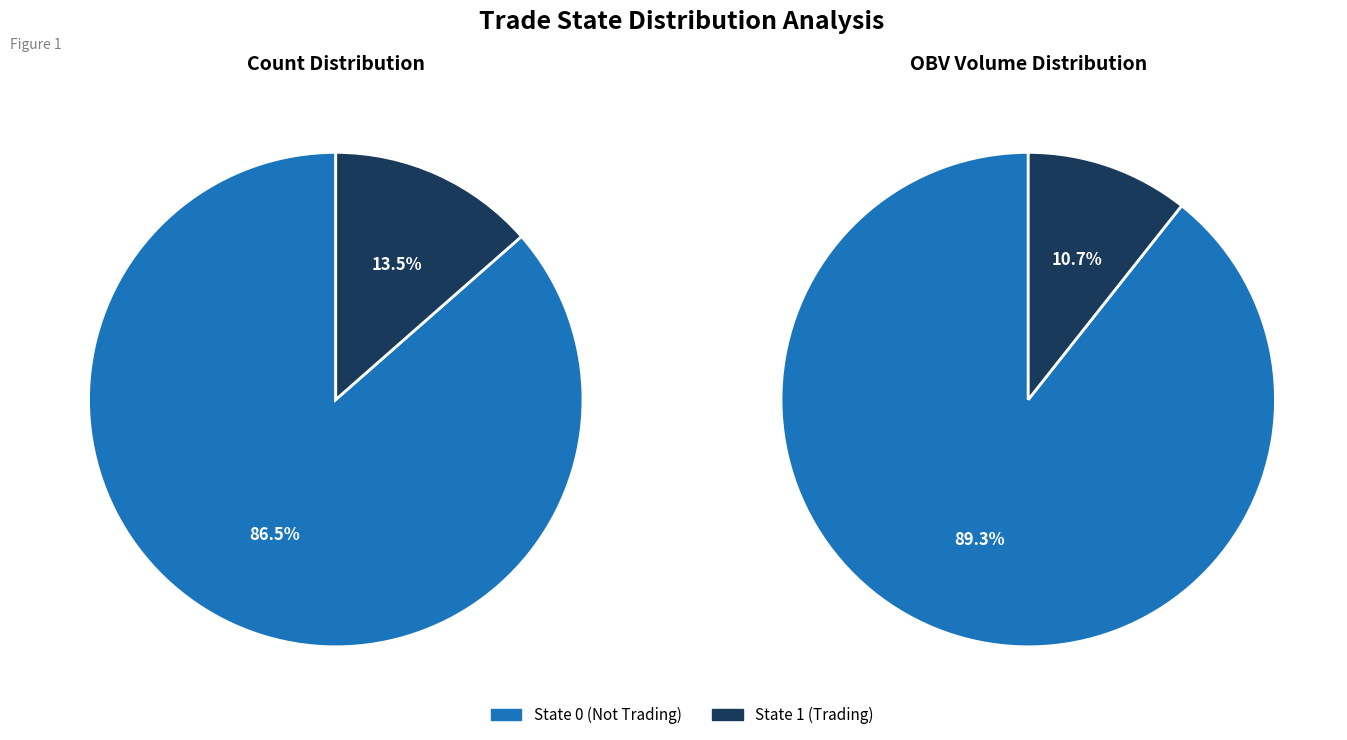

To the nearest percent, what is the average slice percentage?

50%